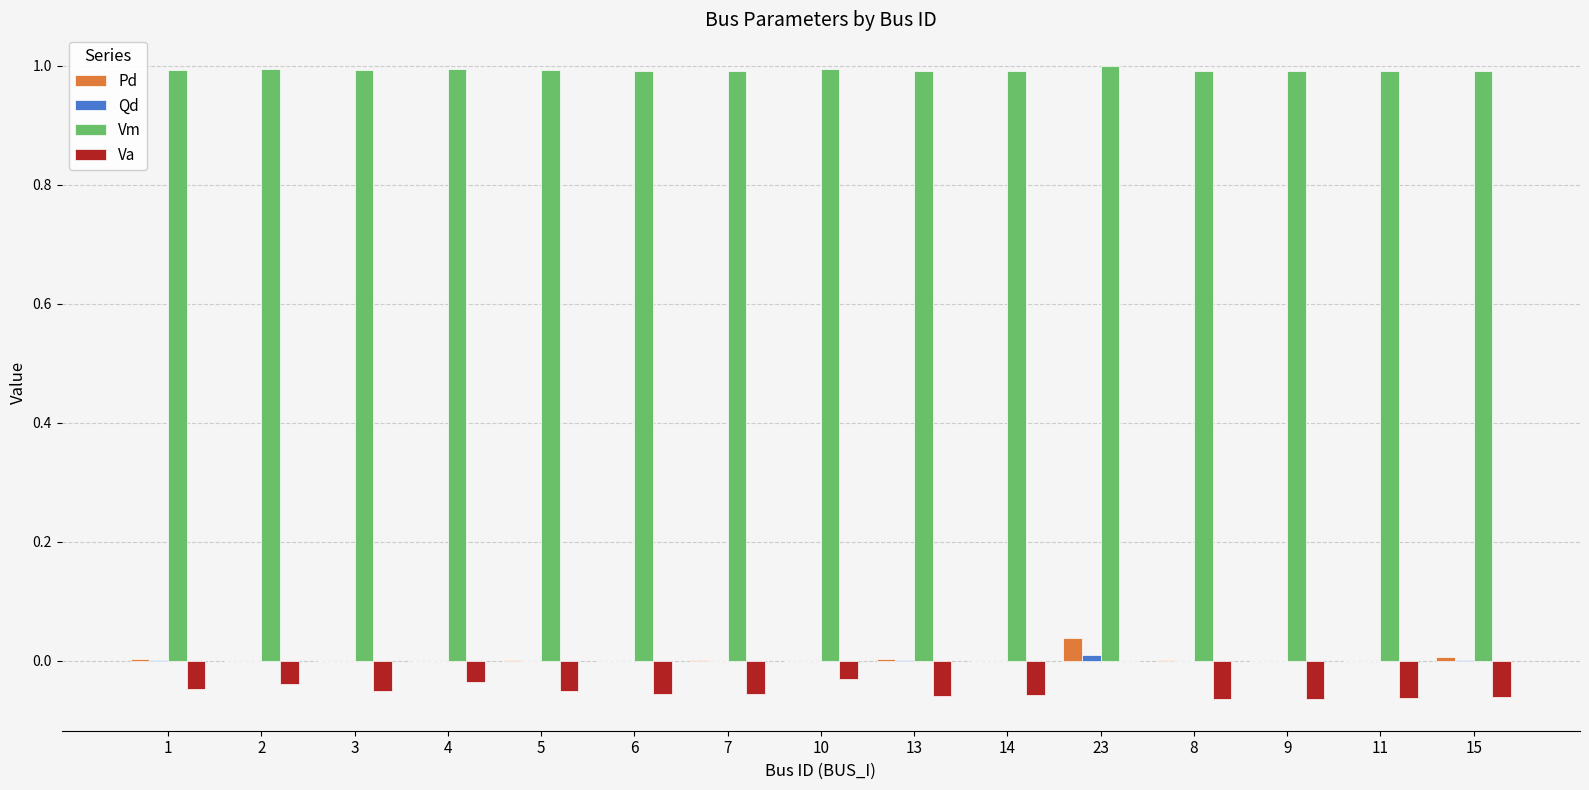

What is the maximum value for Vm?

1.0